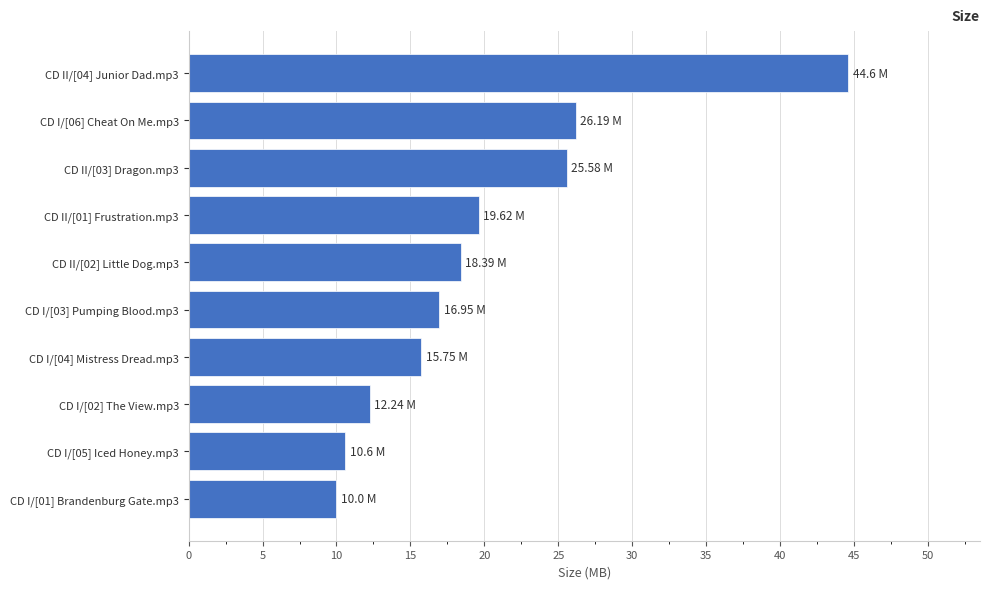

At which label is the value closest to 27?

CD I/[06] Cheat On Me.mp3